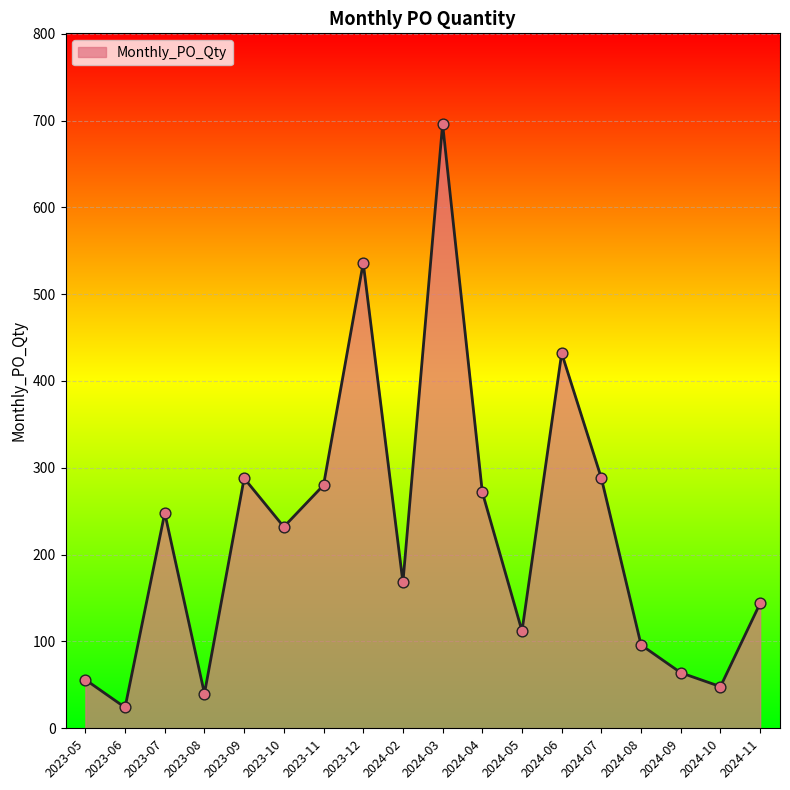

Approximately how many times larger is the value at 2023-09 compared to 2023-11?

1.0